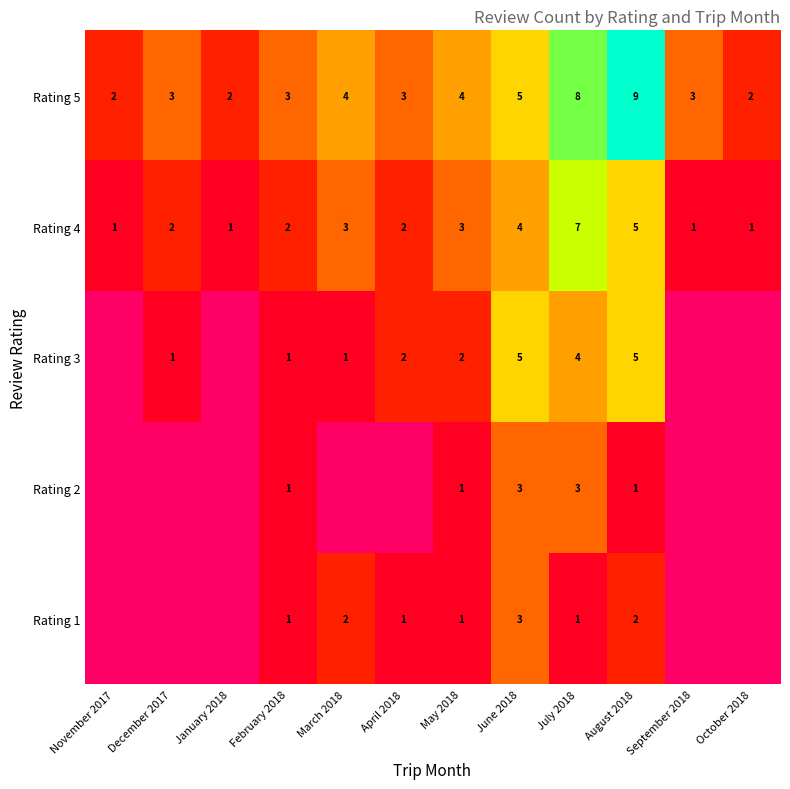

What is the total value across all series at October 2018?

3